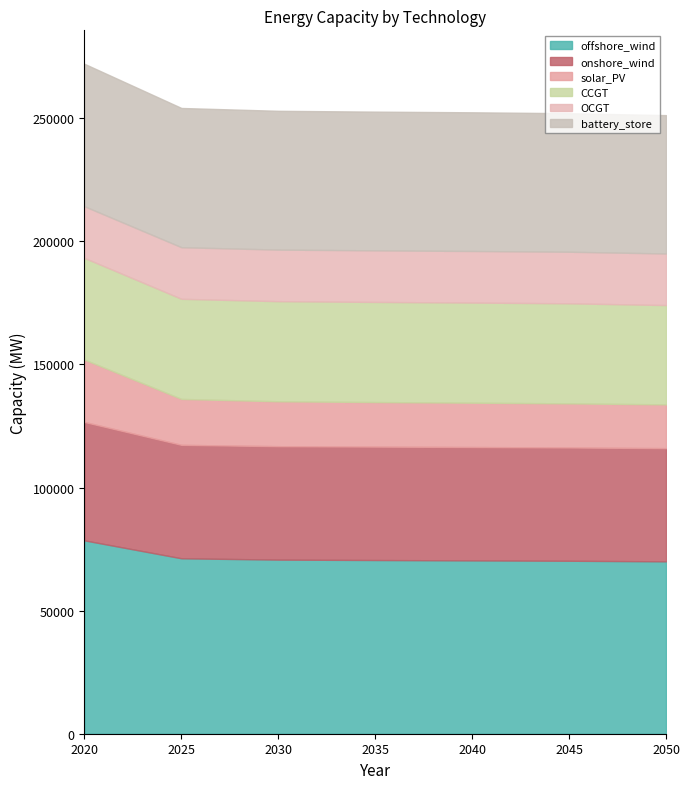

At 2030, list the series in order from largest to smallest.

offshore_wind, battery_store, onshore_wind, CCGT, OCGT, solar_PV